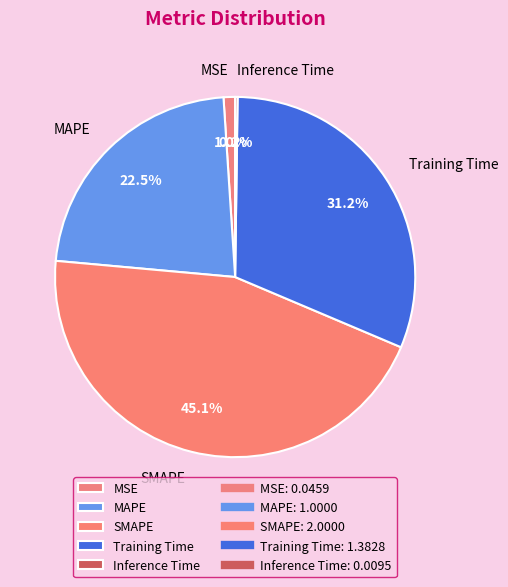

The MAPE slice represents 32% of the pie. True or false?

False